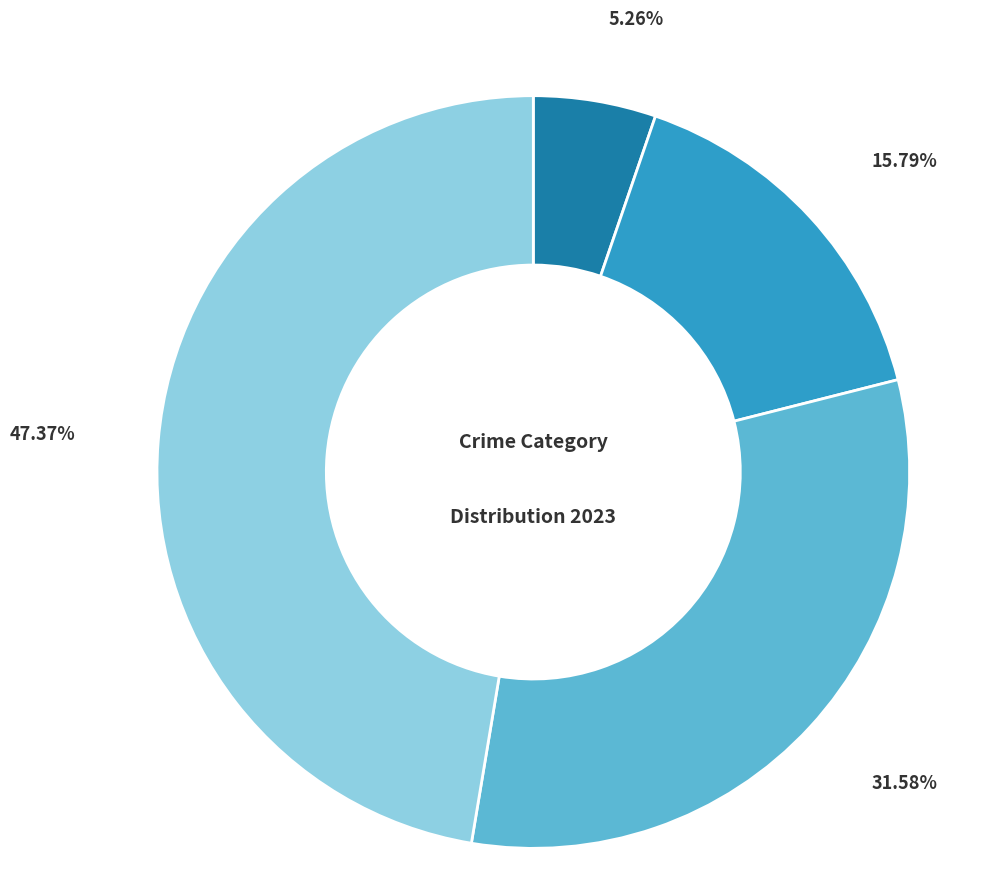

Does any single category account for the majority?

No